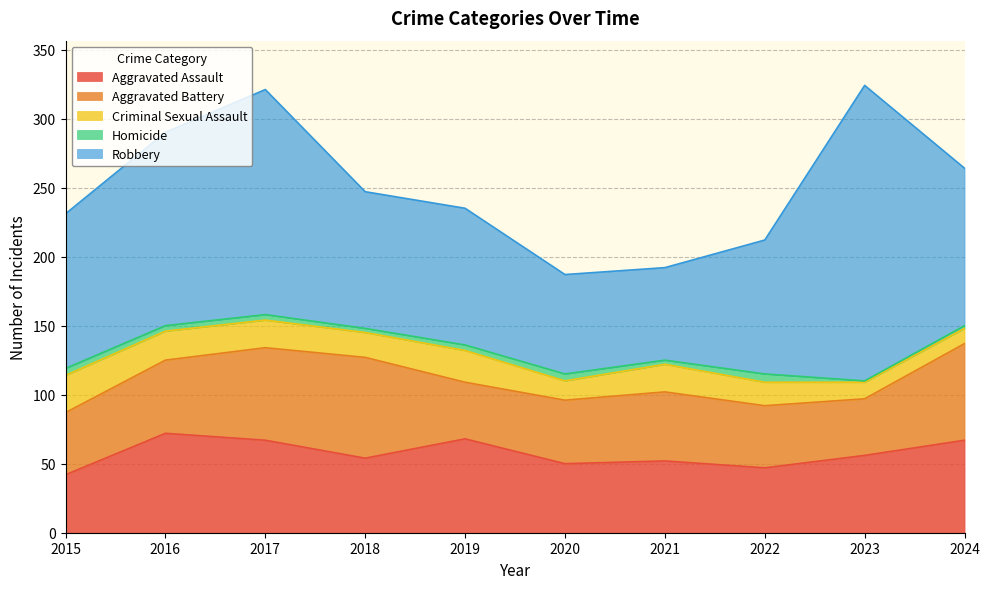

What is the highest value of the Aggravated Battery series?

73